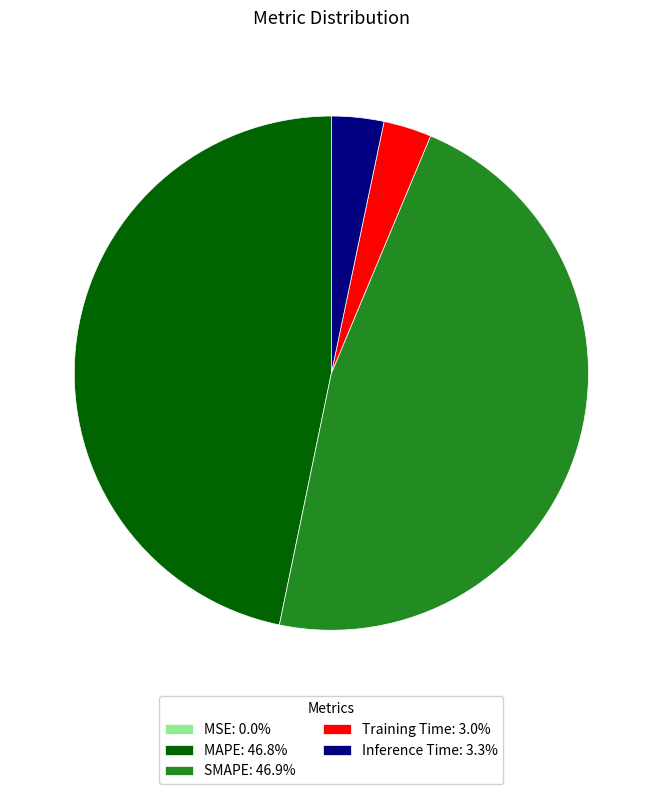

Does any single category account for the majority?

No